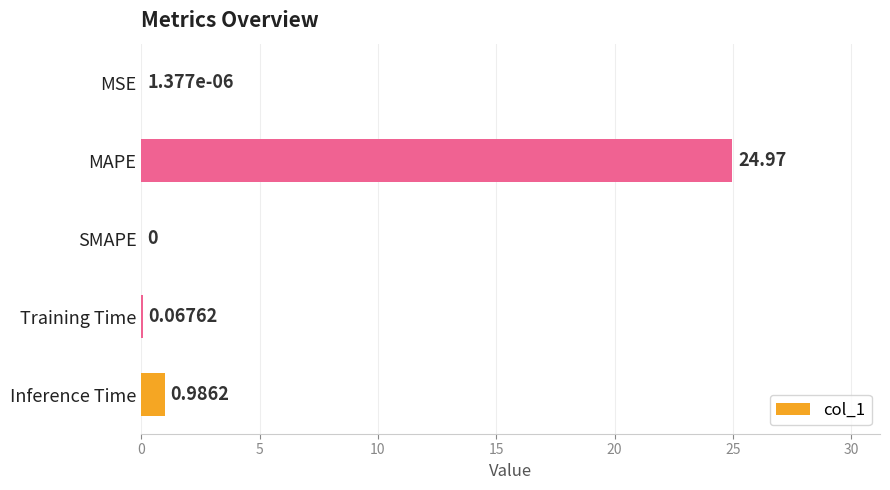

Between Training Time and SMAPE, which is larger?

Training Time